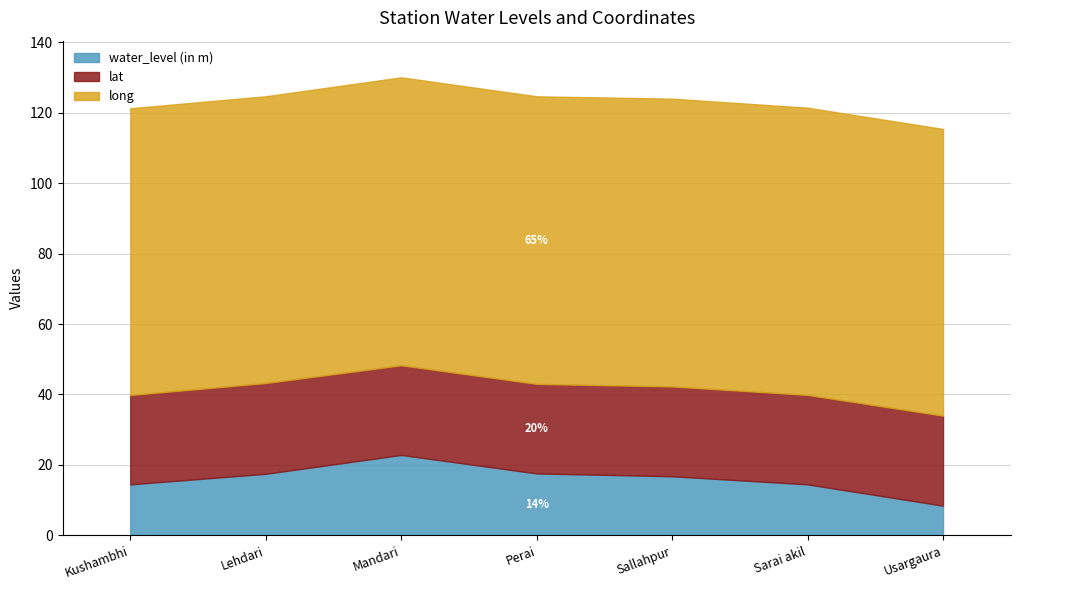

What is the label of the 7th point from the right?

Kushambhi